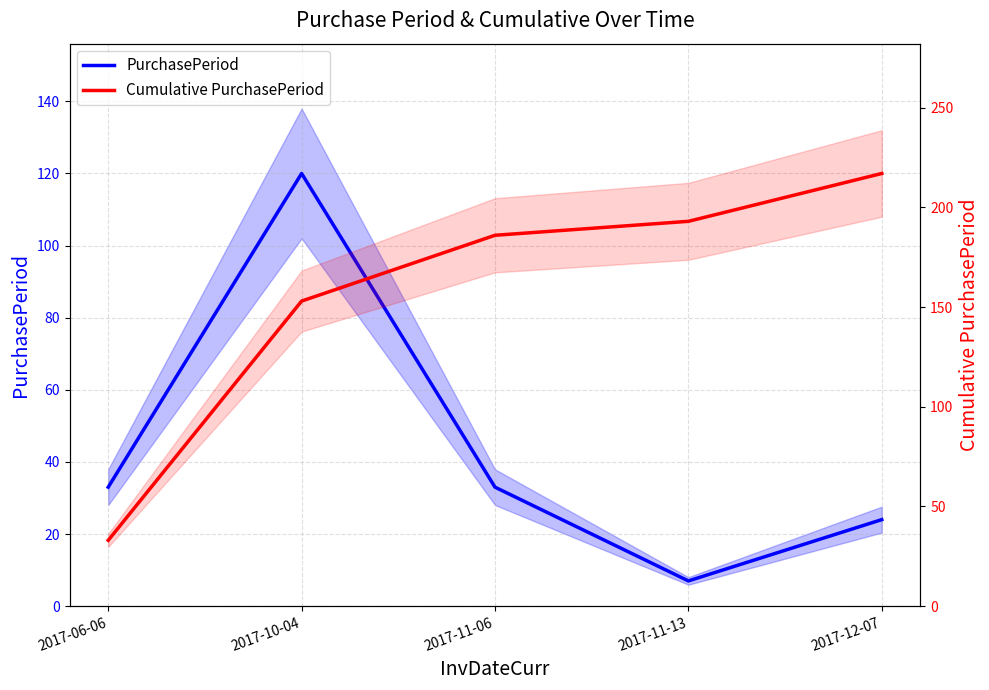

The PurchasePeriod series shows 58 at 2017-06-06. True or false?

False